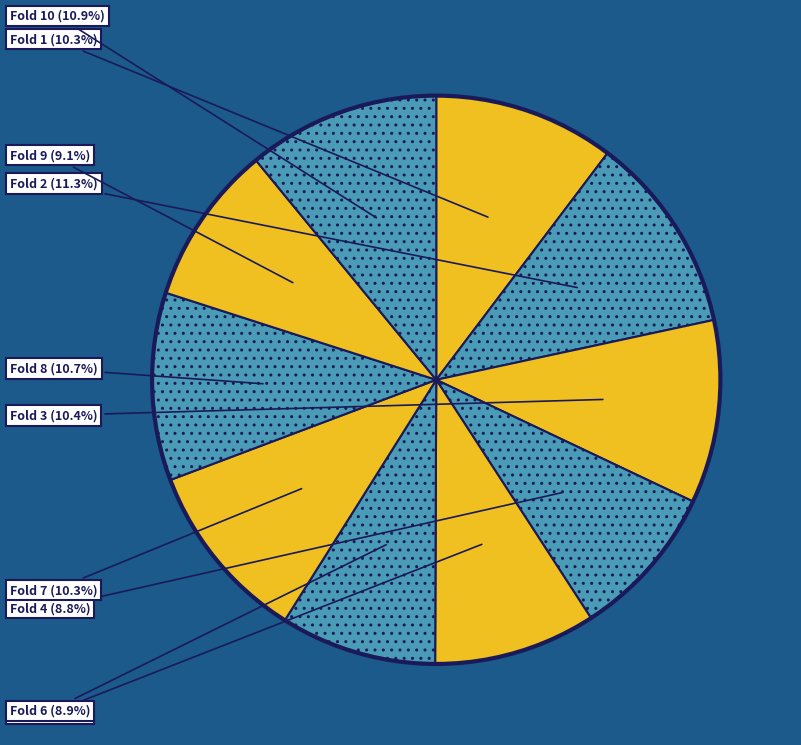

Does any single category account for the majority?

No